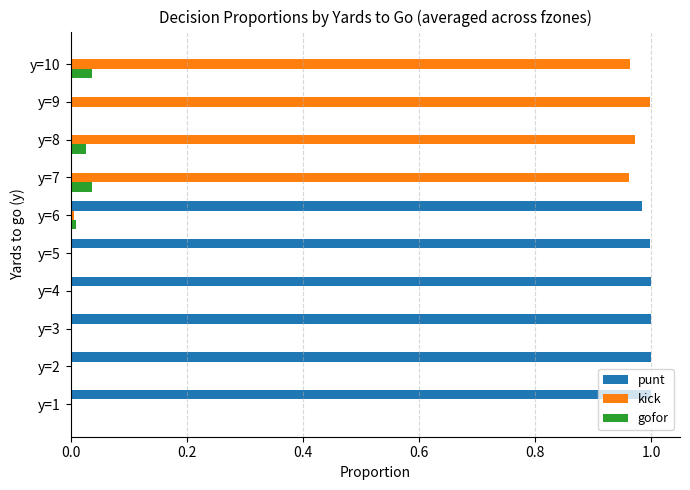

Which series has the largest total across all categories?

punt